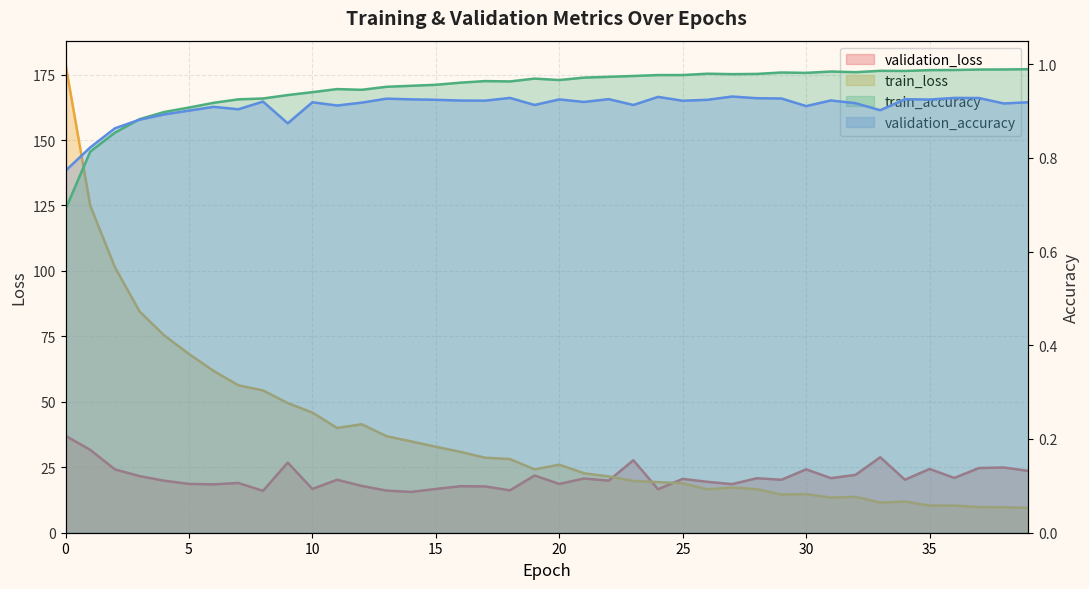

Which category has the lowest value in the validation_loss series?

14